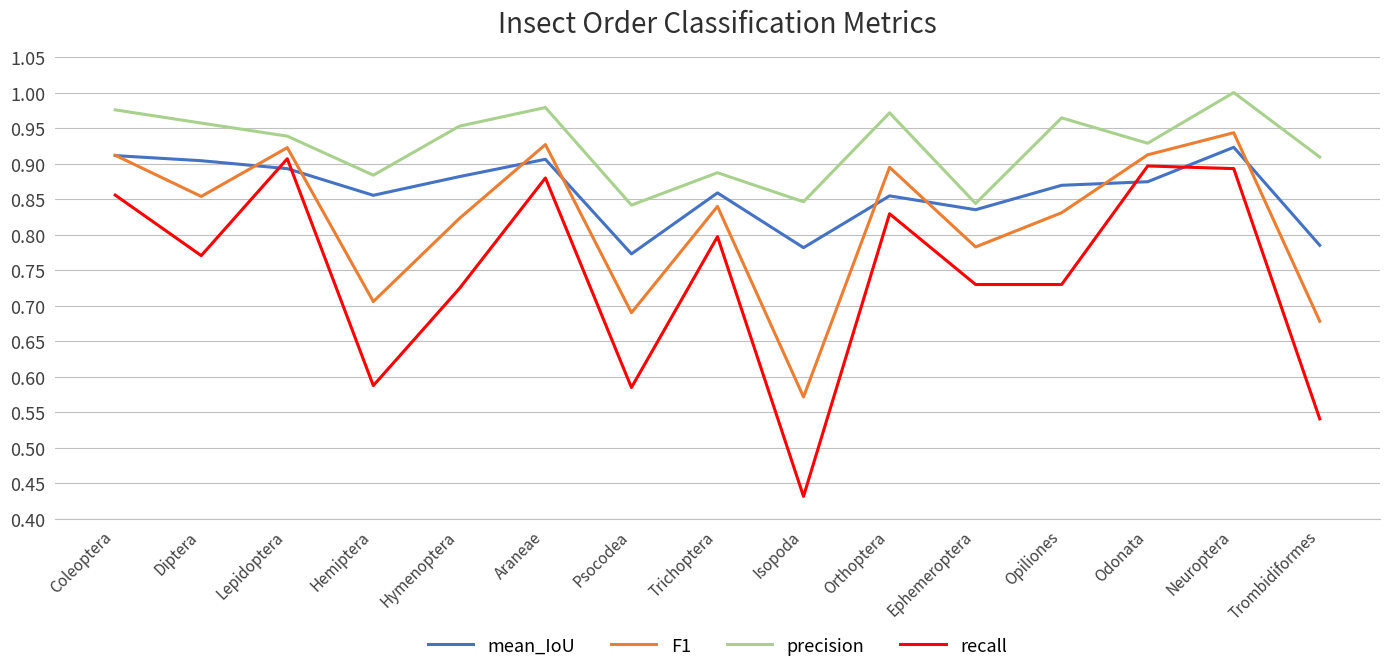

How many mean_IoU values are between 0 and 1?

15